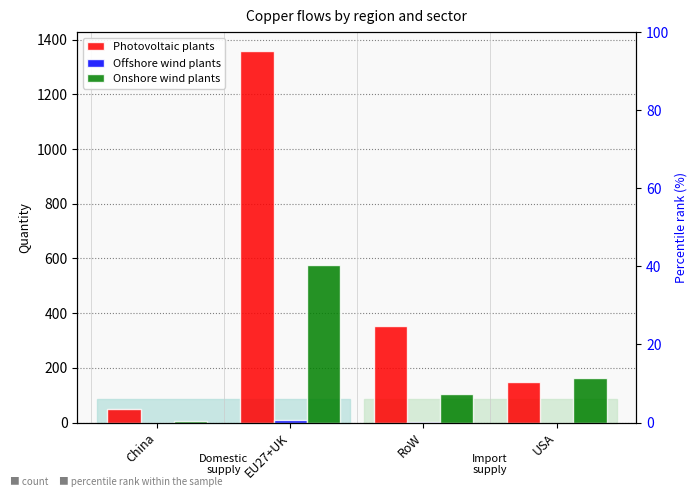

Read the Onshore wind plants value at USA.

162.0